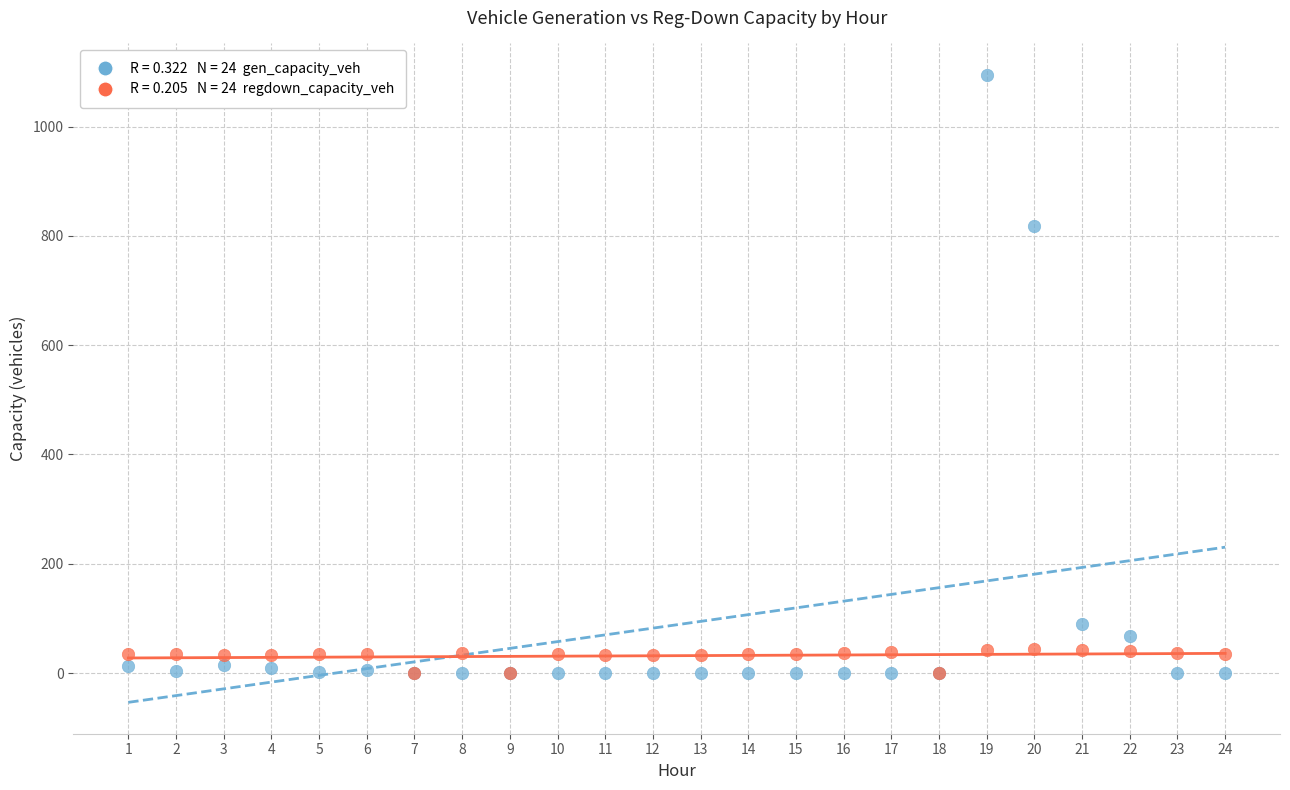

Across all series, what Y value is closest to 547?

817.4